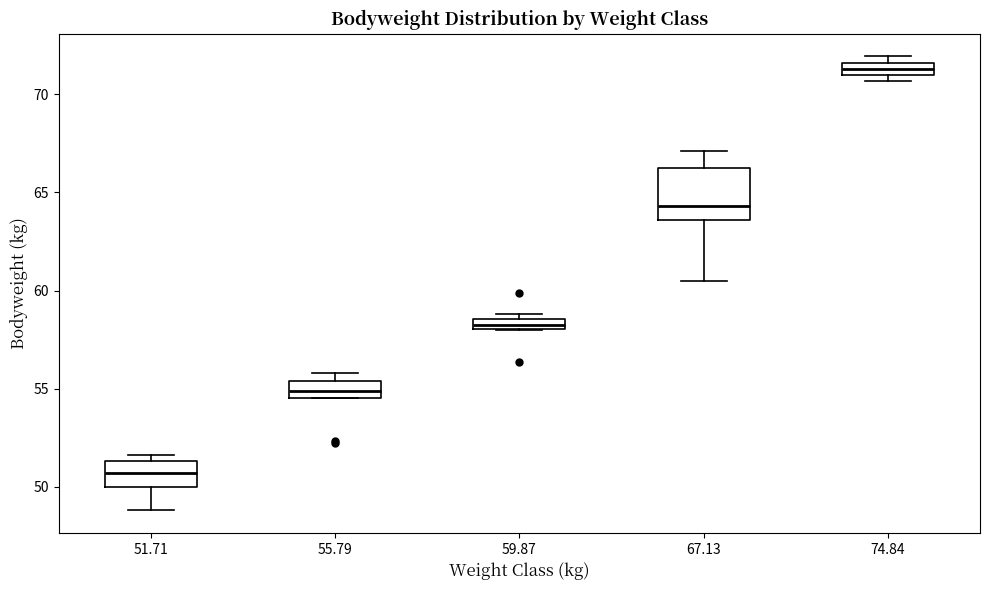

Comparing the boxes themselves (not the whiskers), which one is the tallest?

67.13